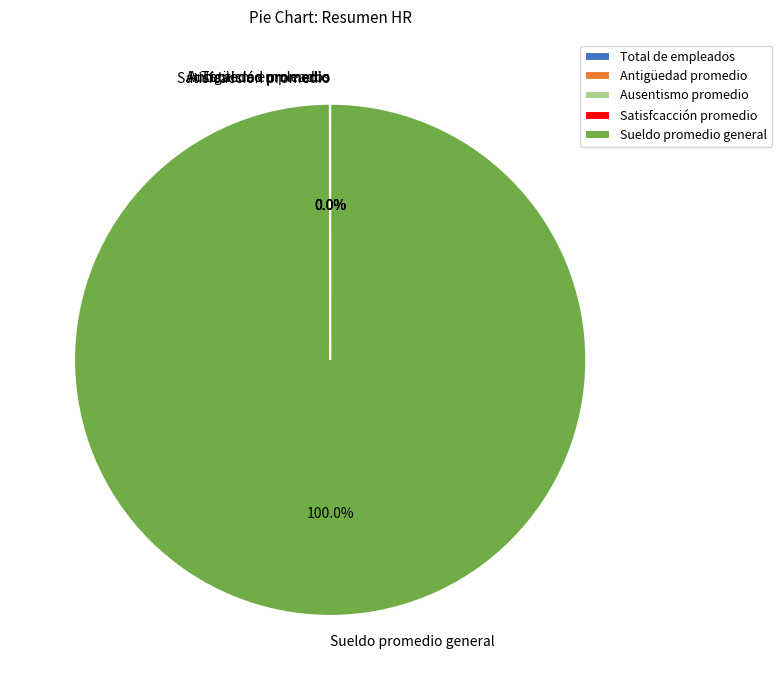

Does Sueldo promedio general account for over 50% of the chart?

Yes